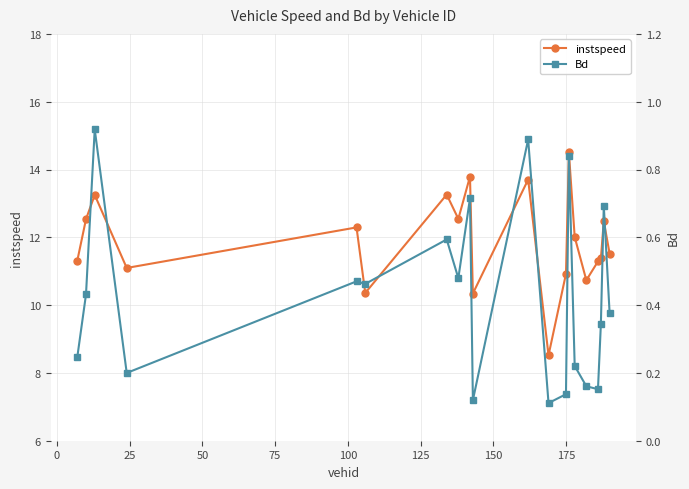

What is the difference between the second highest and minimum values in the instspeed series?

5.3